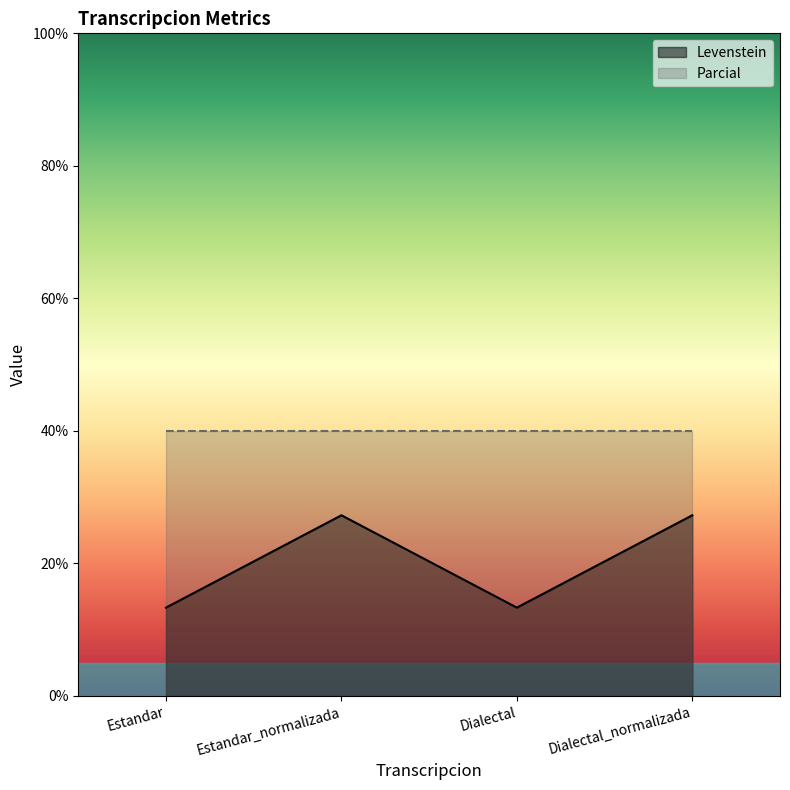

What is the change in value from Estandar to Dialectal_normalizada?

+13.9